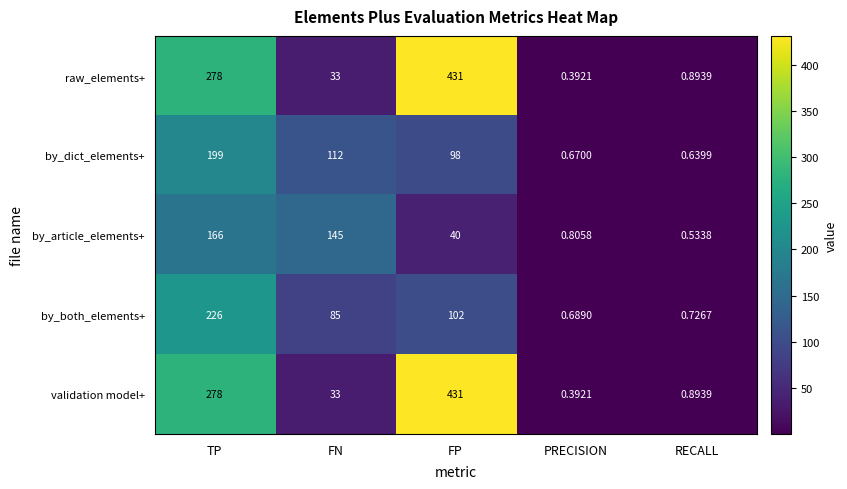

Rank the categories by by_dict_elements+ value from lowest to highest.

RECALL, PRECISION, FP, FN, TP